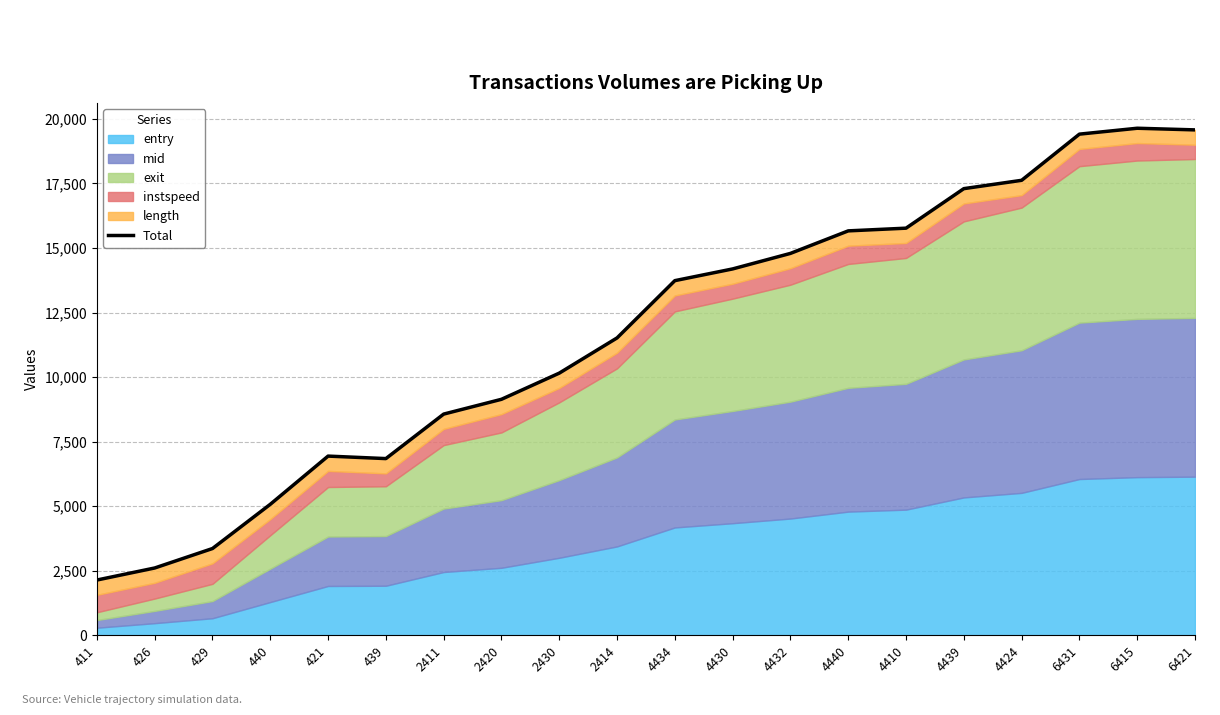

Rank the categories by value from highest to lowest.

6415, 6421, 6431, 4424, 4439, 4410, 4440, 4432, 4430, 4434, 2414, 2430, 2420, 2411, 421, 439, 440, 429, 426, 411